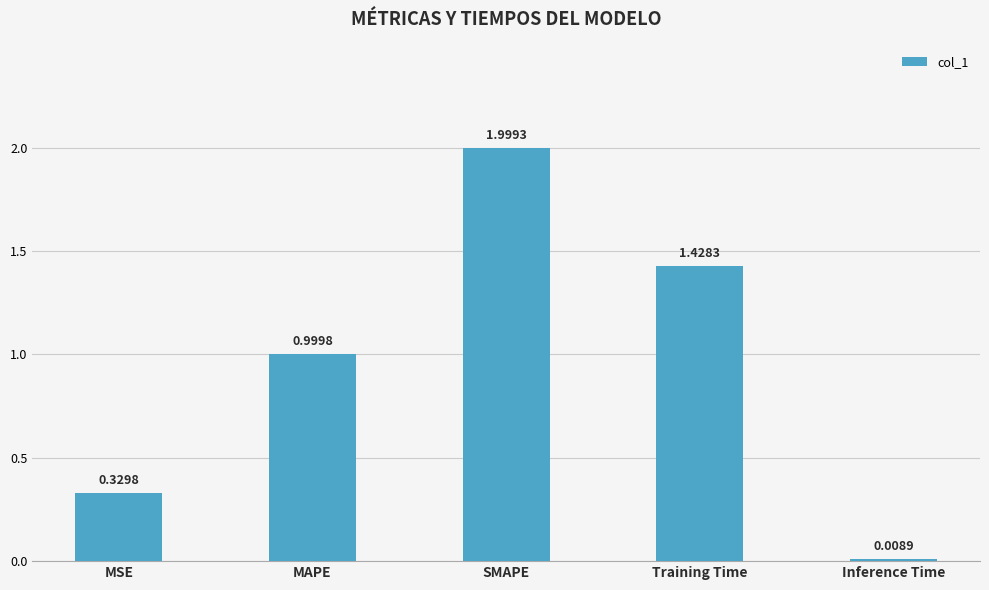

Which label corresponds to the largest value in the chart?

SMAPE